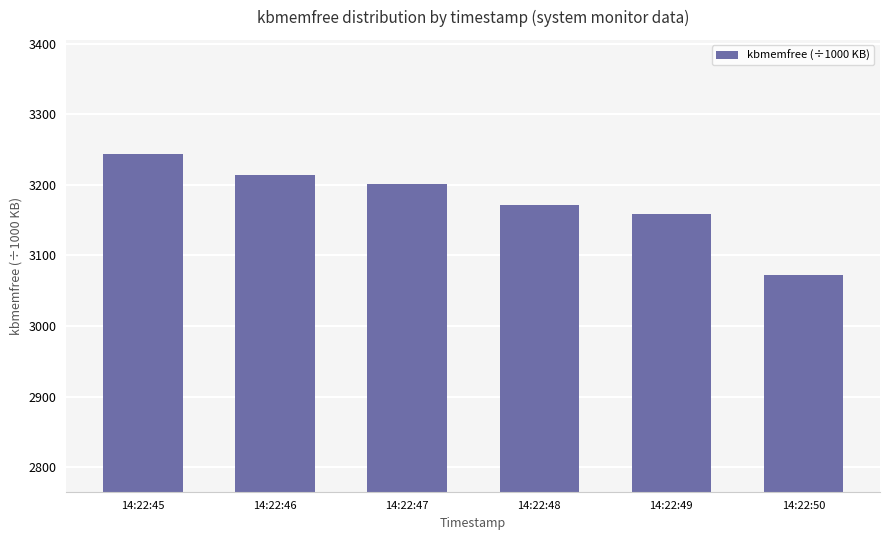

Are the bars horizontal?

No